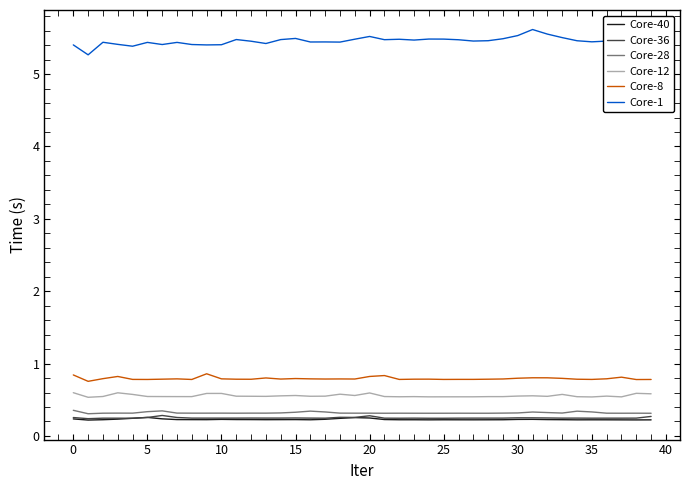

What are all the series names shown in the legend?

Core-40, Core-36, Core-28, Core-12, Core-8, Core-1